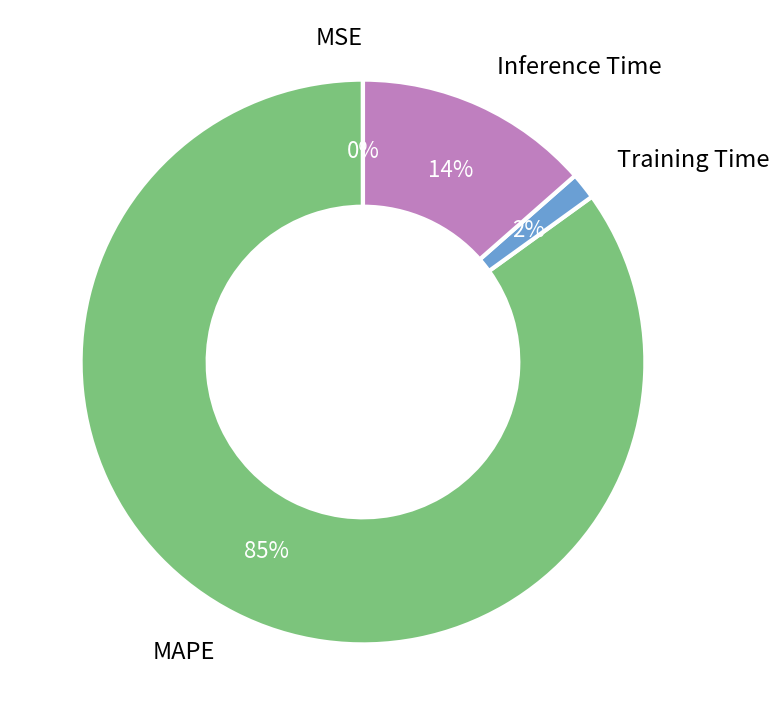

Is it true that Inference Time is 14% of the pie?

True